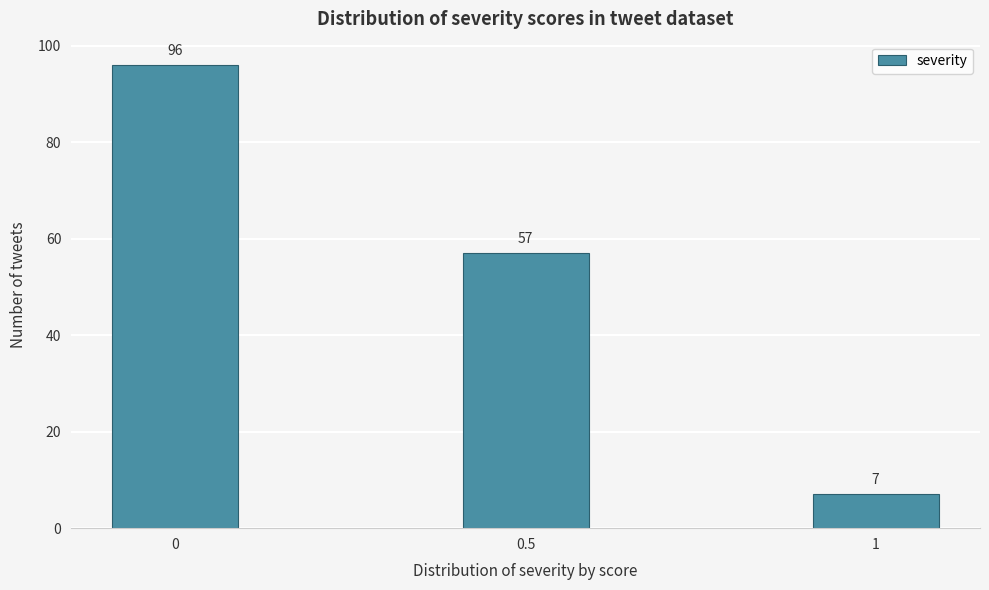

Reading right to left, what are all the values shown in this chart?

1=7	0.5=57	0=96